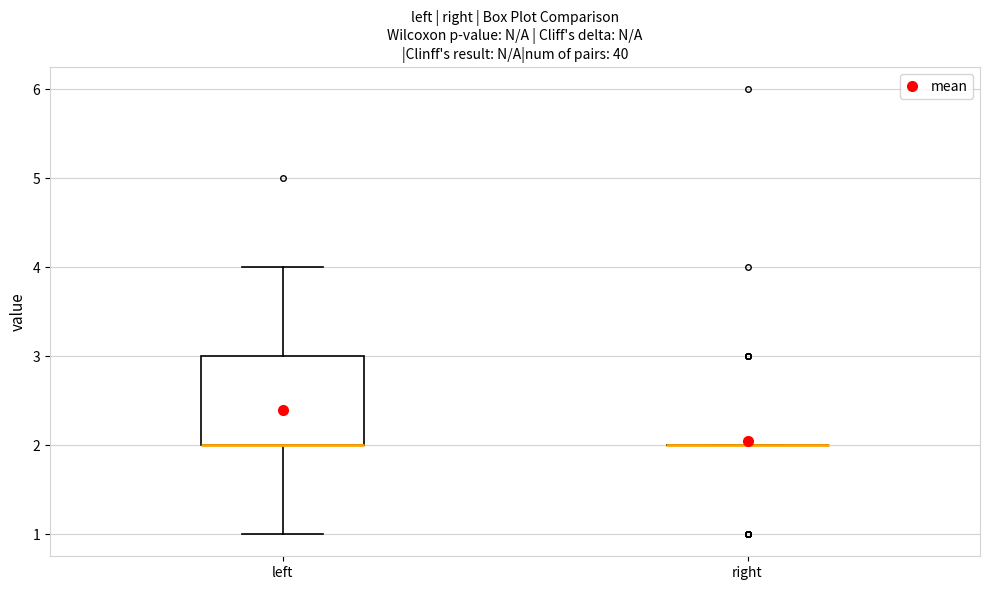

Reading left to right, read every box against the y-axis: the position of its median line, the range the box covers, and the ends of its whiskers. The values are not printed on the chart, so give them approximately, as read against the axis.

left: median 2 (drawn on the box's lower edge), box 2 to 3, whiskers 1 to 4
right: box collapsed to a line at 2, whiskers 2 to 2